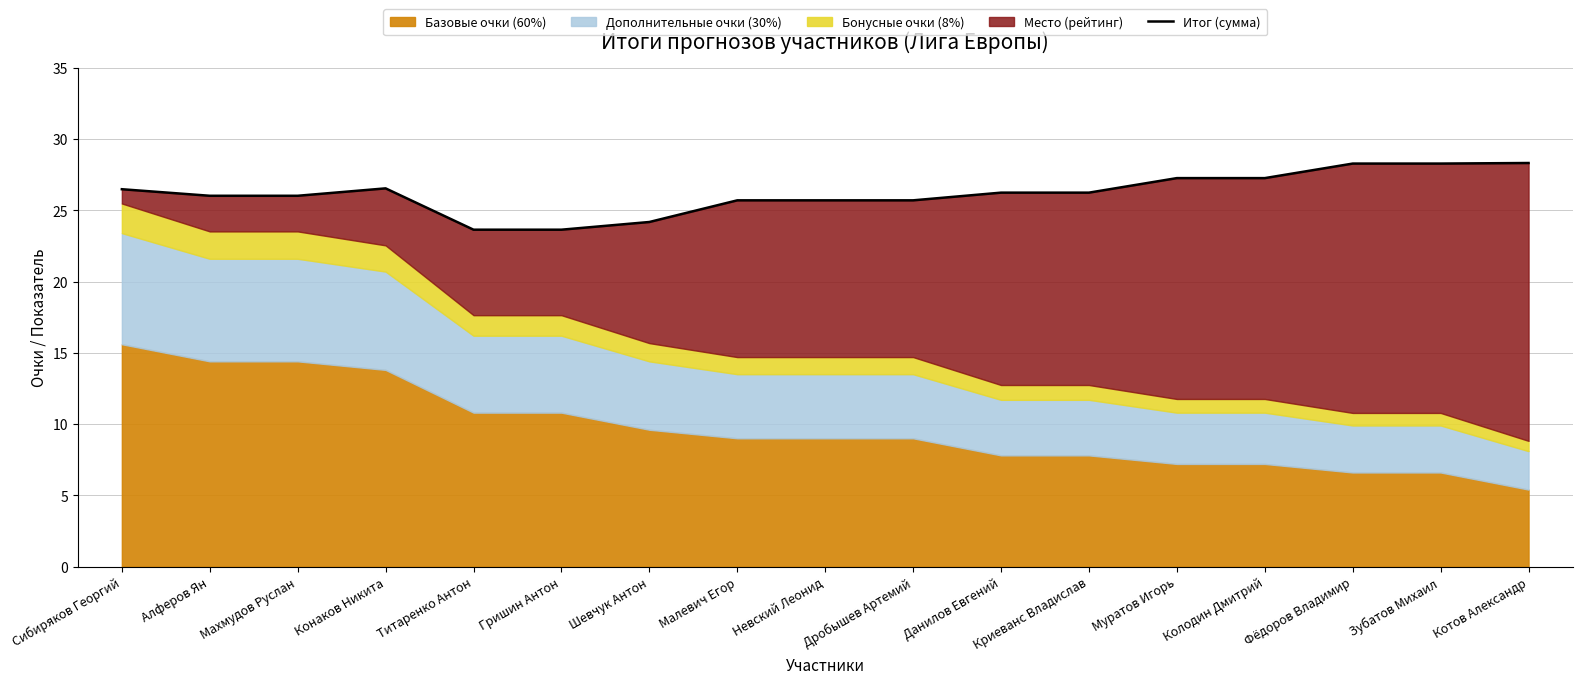

True or false: the data shows 13.5 at Сибиряков Георгий.

False